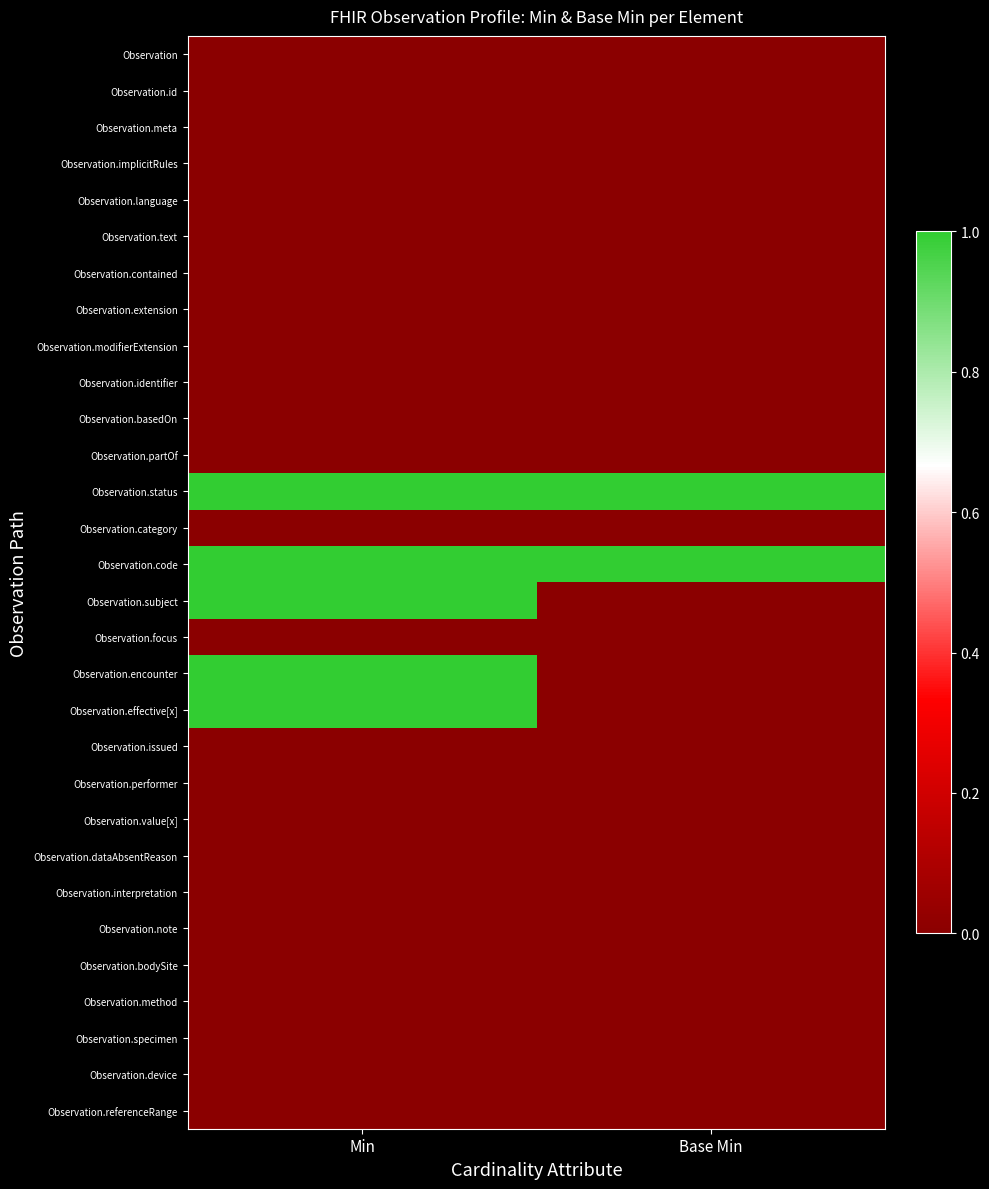

Which label corresponds to the smallest value in the chart?

Min